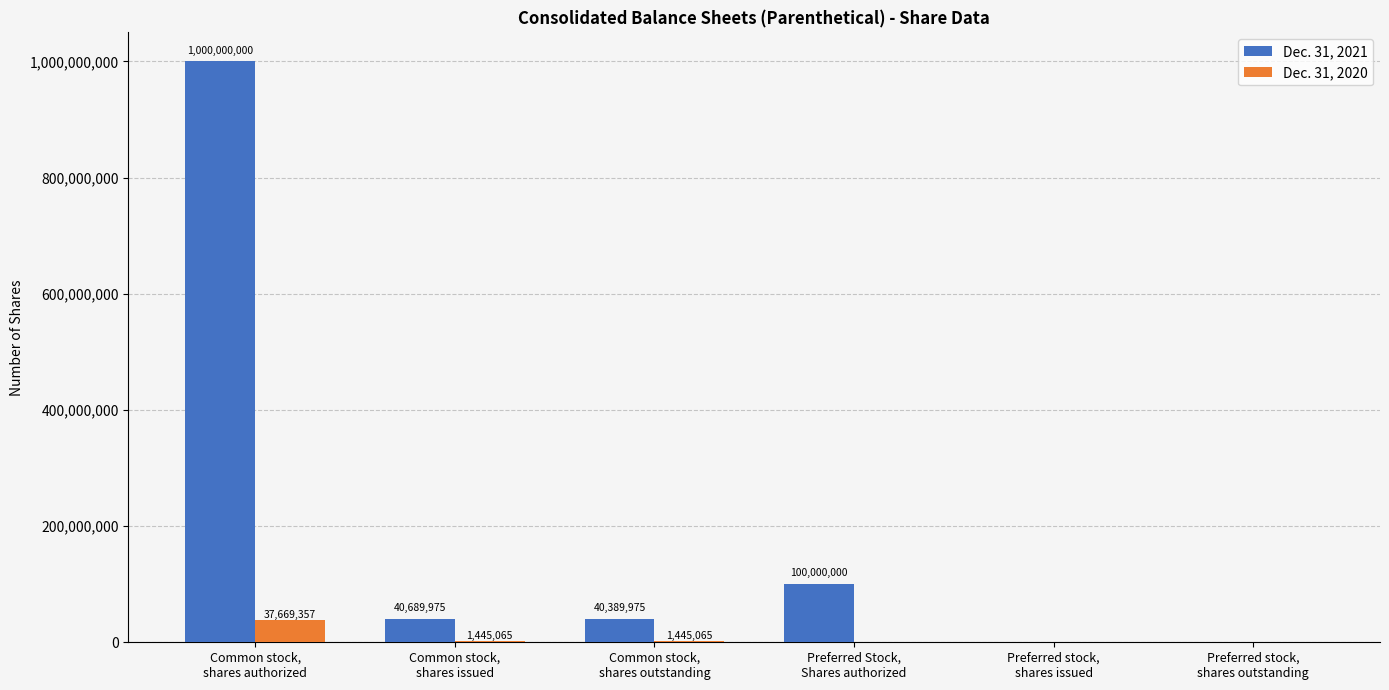

At which label does Dec. 31, 2021 reach its peak?

Common stock,
shares authorized